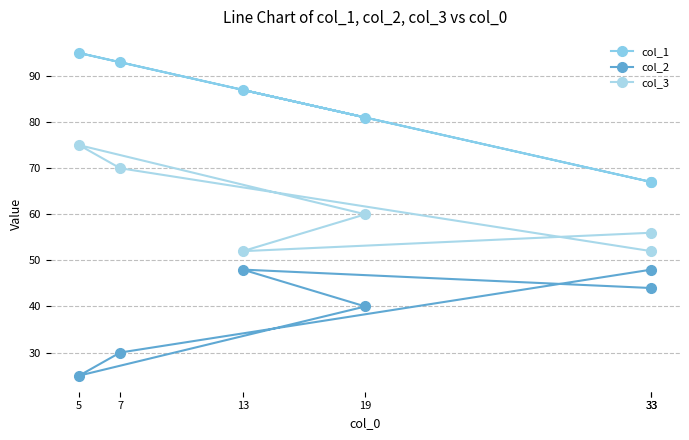

True or false: col_1 and col_3 cross at least once.

False